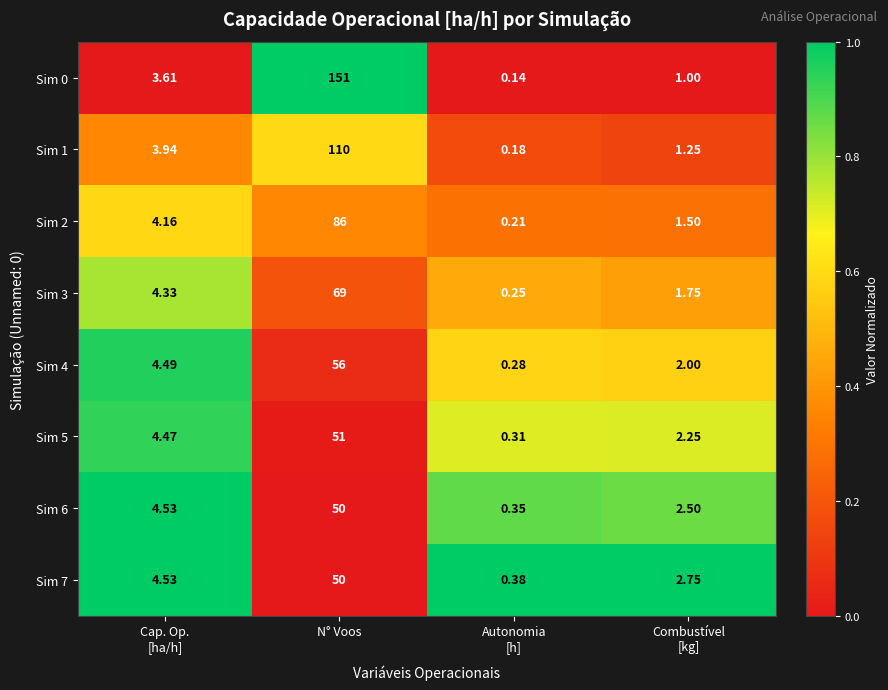

Which category has the highest value in the Sim 2 series?

N° Voos